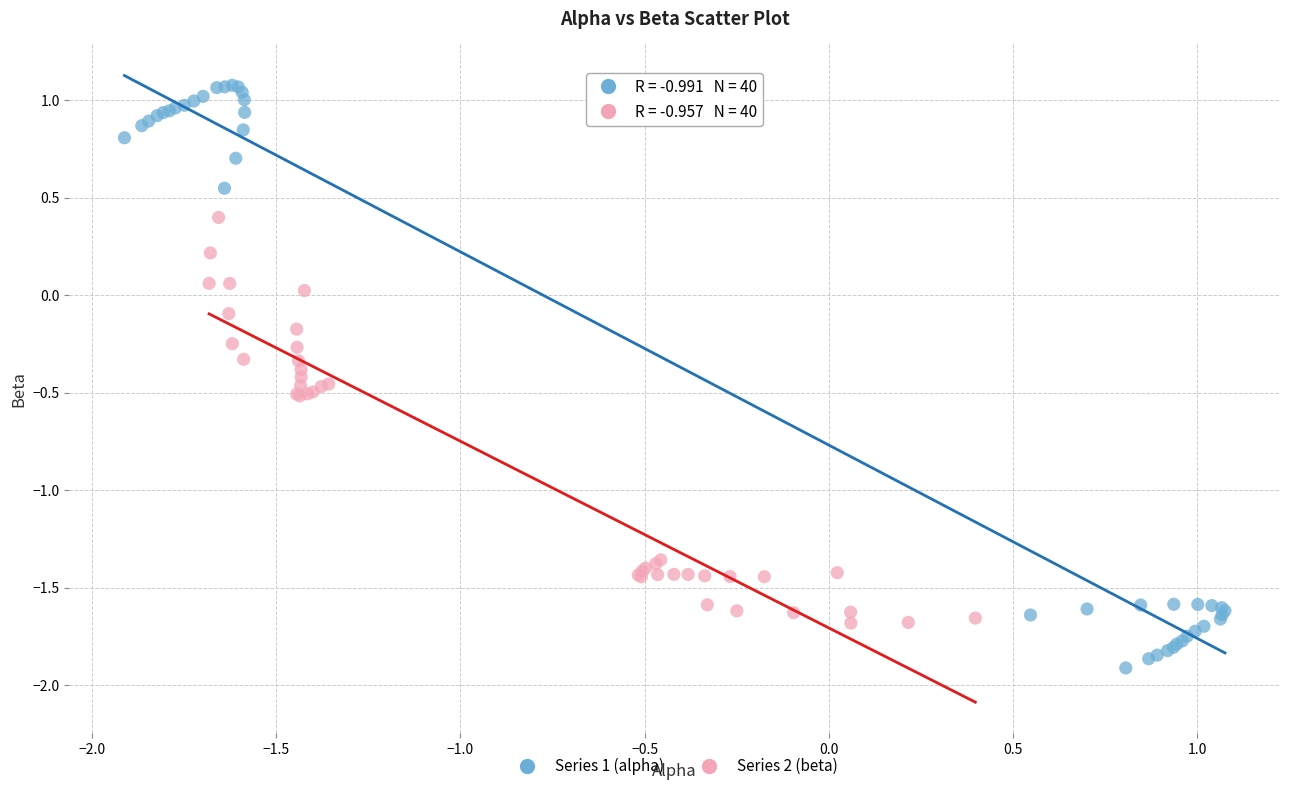

What are all the series names shown in the legend?

Series 1 (alpha), Series 2 (beta)